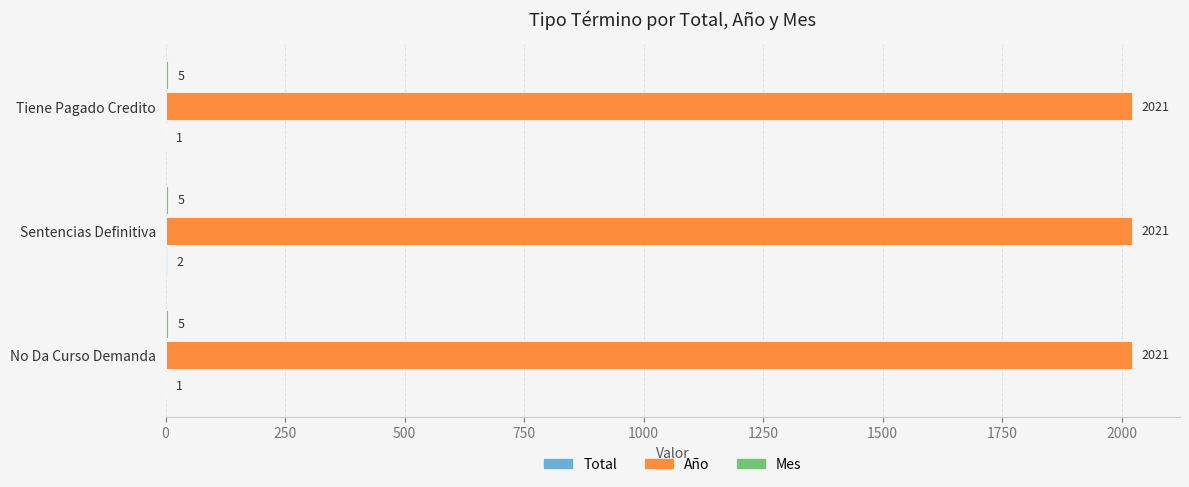

True or false: Año has a value of 1338 at No Da Curso Demanda.

False